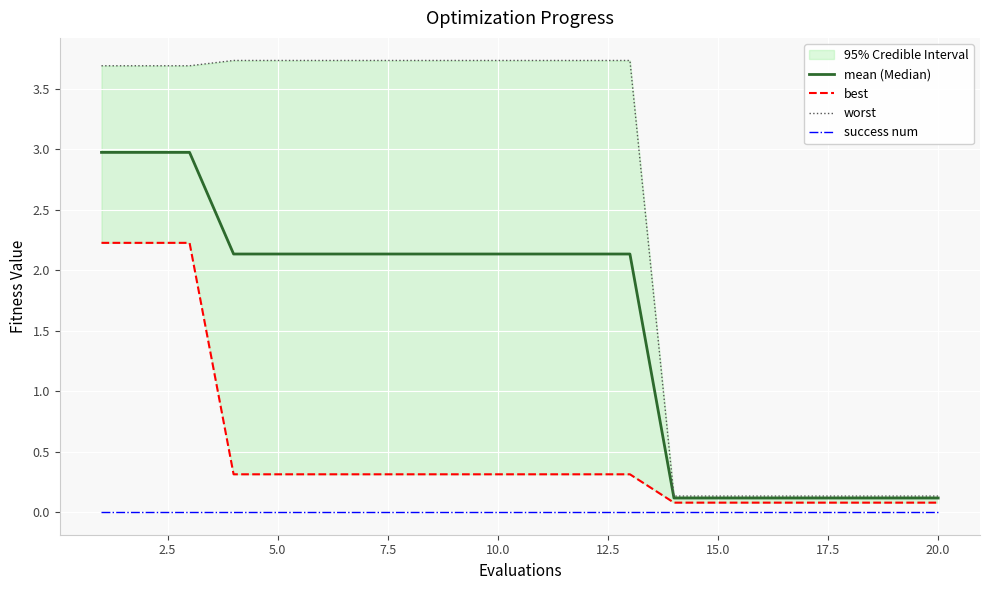

True or false: success num has a value of 0.0 at 20.0.

True